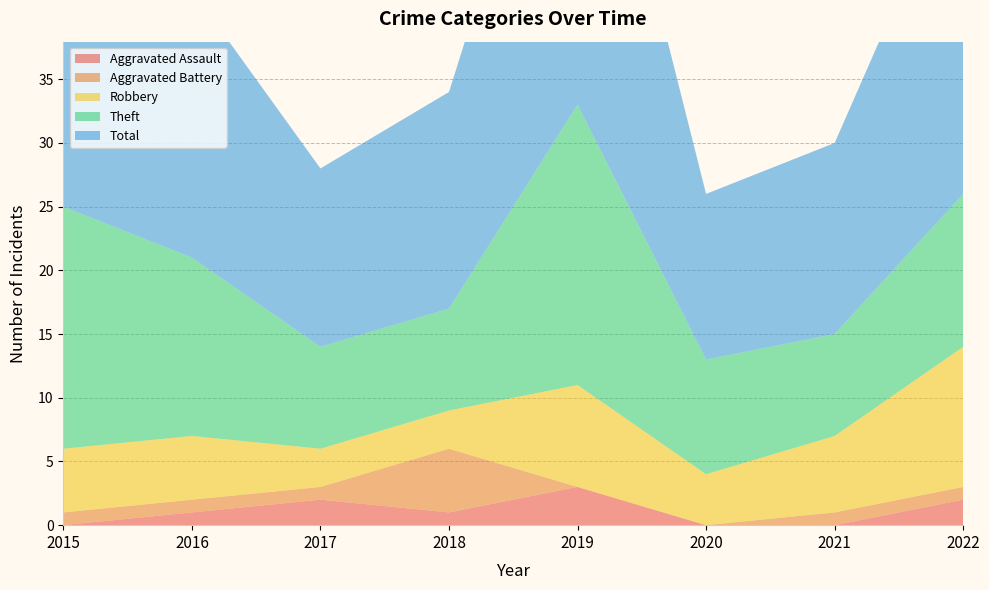

Reading right to left, transcribe all the data shown in this chart.

Aggravated Assault: 2022=2	2021=0	2020=0	2019=3	2018=1	2017=2	2016=1	2015=0
Aggravated Battery: 2022=1	2021=1	2020=0	2019=0	2018=5	2017=1	2016=1	2015=1
Robbery: 2022=11	2021=6	2020=4	2019=8	2018=3	2017=3	2016=5	2015=5
Theft: 2022=12	2021=8	2020=9	2019=22	2018=8	2017=8	2016=14	2015=19
Total: 2022=27	2021=15	2020=13	2019=33	2018=17	2017=14	2016=21	2015=25